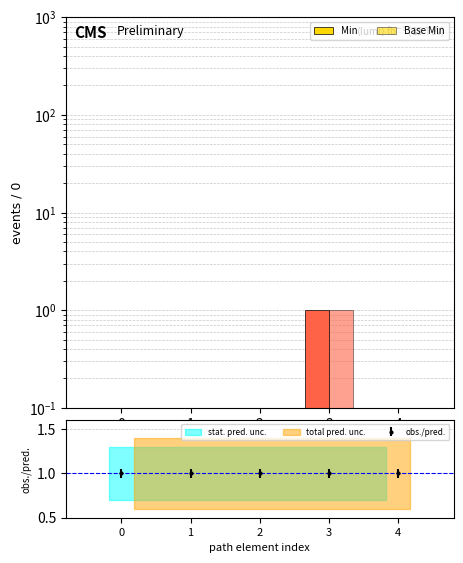

At which category does the chart reach its peak across all series?

3